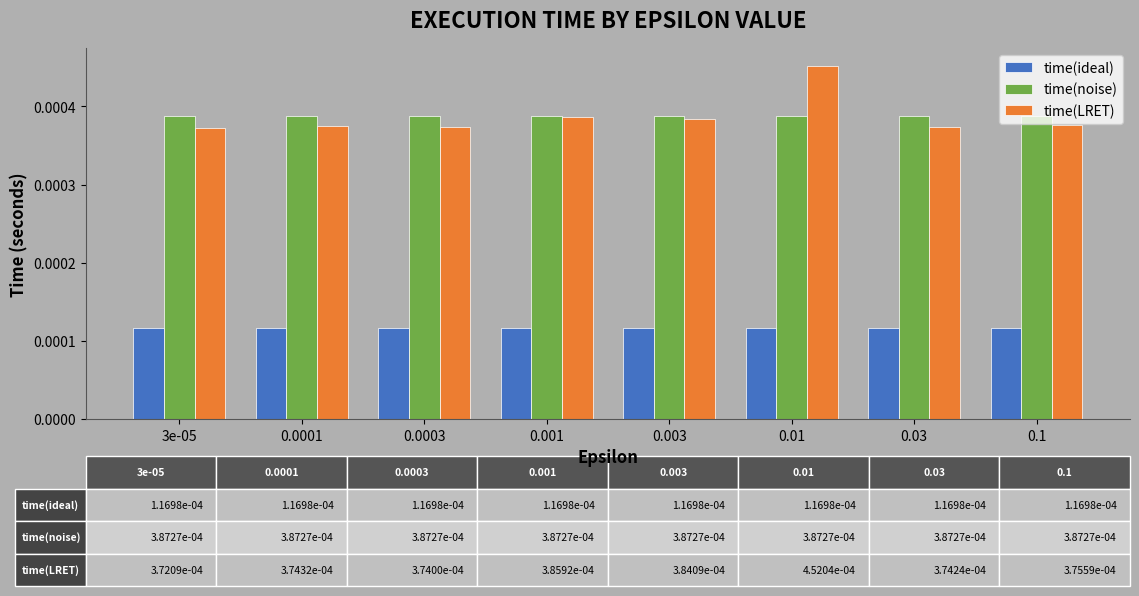

Which series has the largest range (max minus min)?

time(LRET)